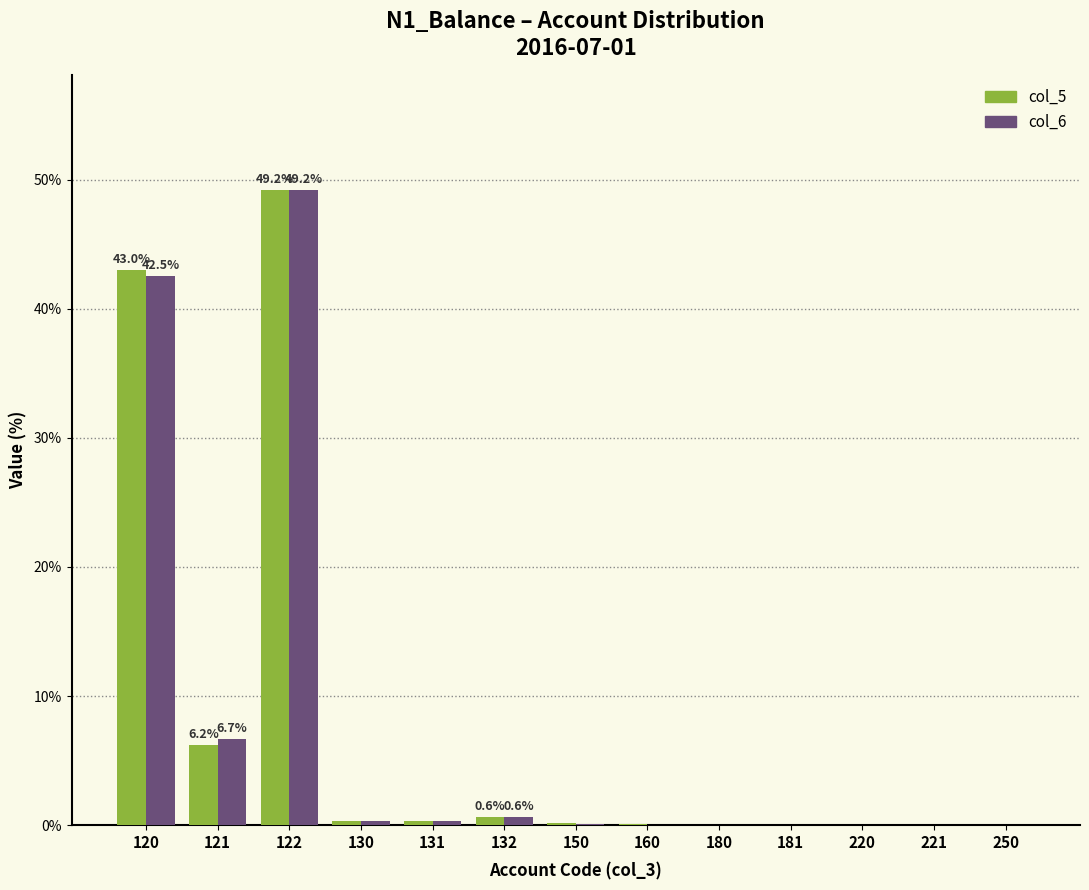

What is the total value across all series at 120?

85.5